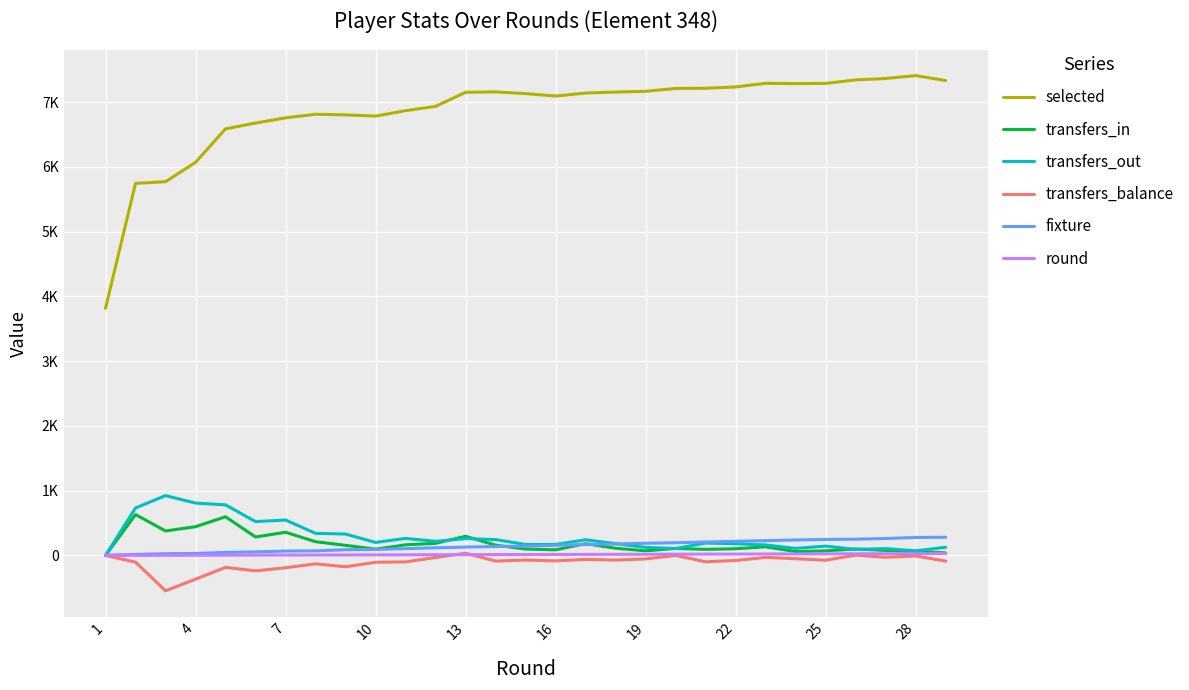

Does the chart display data point markers on the line(s)?

No